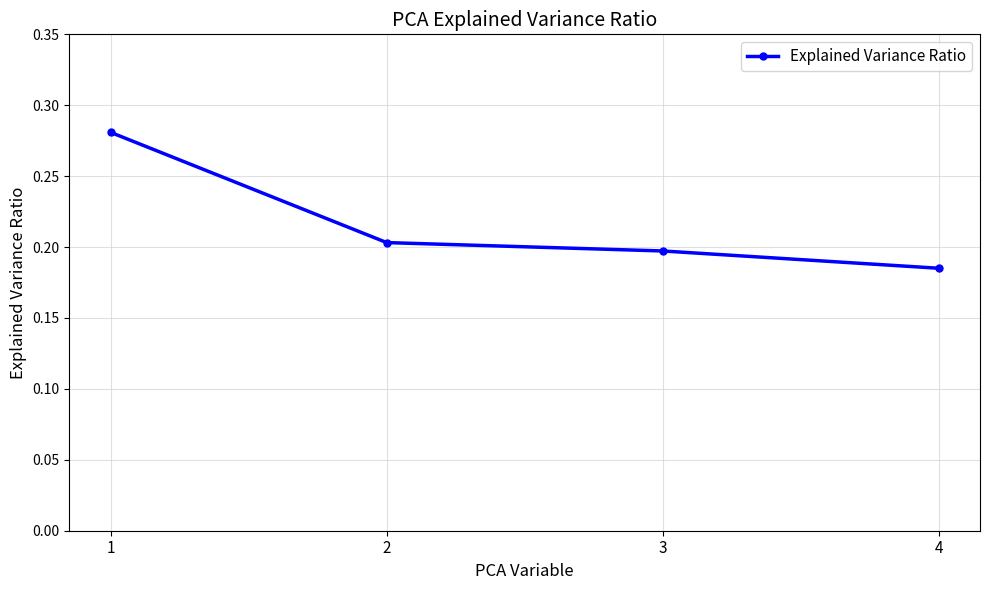

Rank the categories by value from lowest to highest.

4, 3, 2, 1